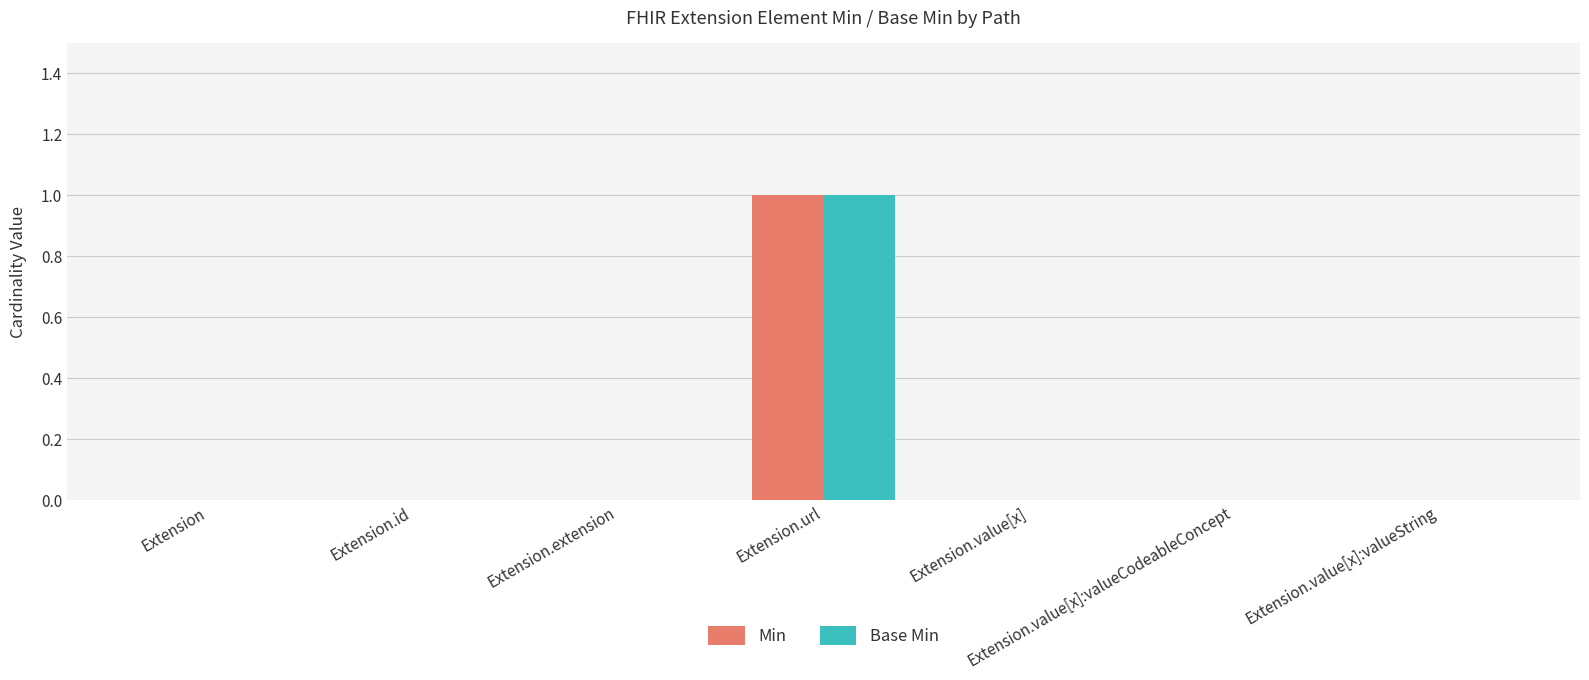

What are all the series names shown in the legend?

Min, Base Min